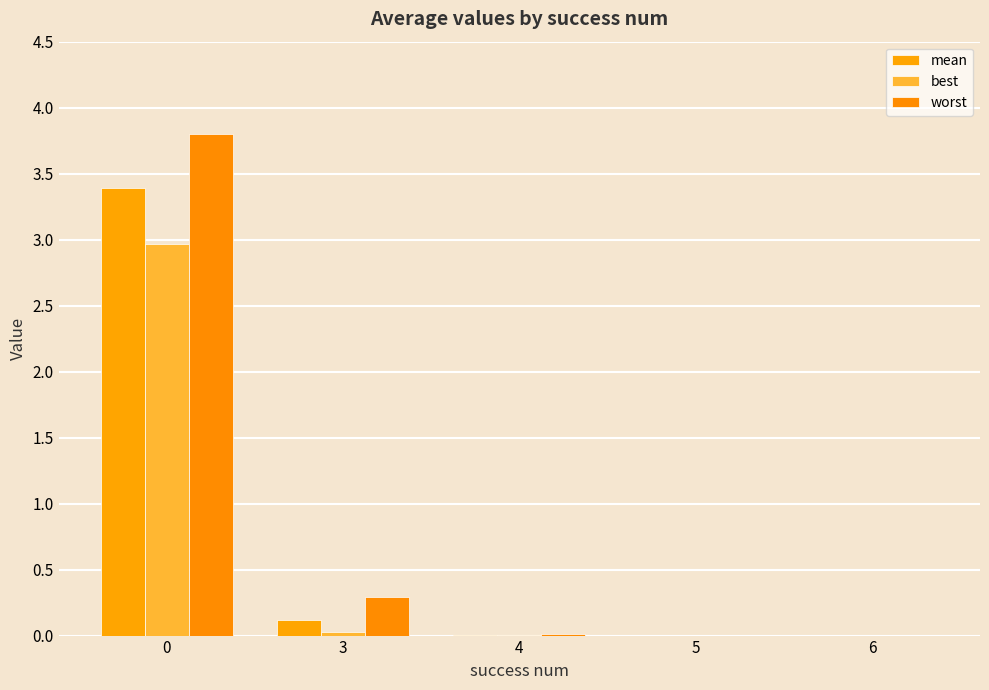

Reading left to right, list all the values displayed in this chart.

mean: 3.4	0.1	0.0	0.0	0.0
best: 3.0	0.0	0.0	0.0	0.0
worst: 3.8	0.3	0.0	0.0	0.0